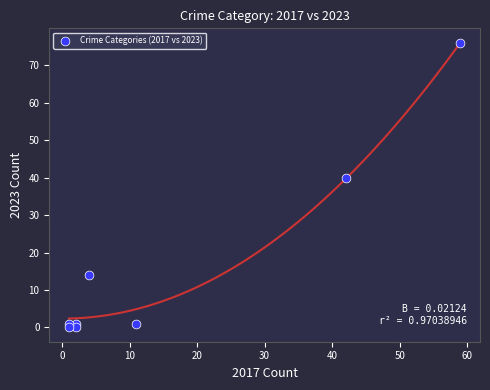

What is the average X value?

15